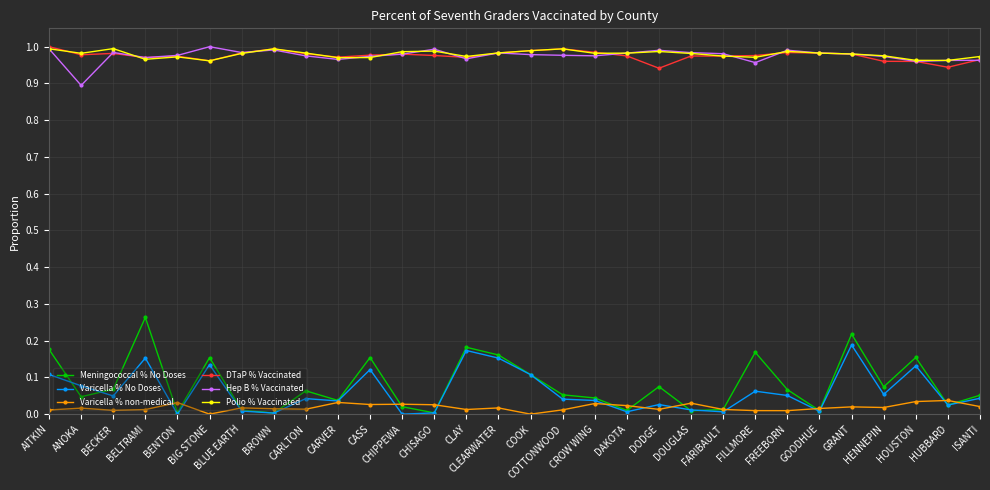

True or false: Varicella % No Doses has more than 2 interior local peaks.

True